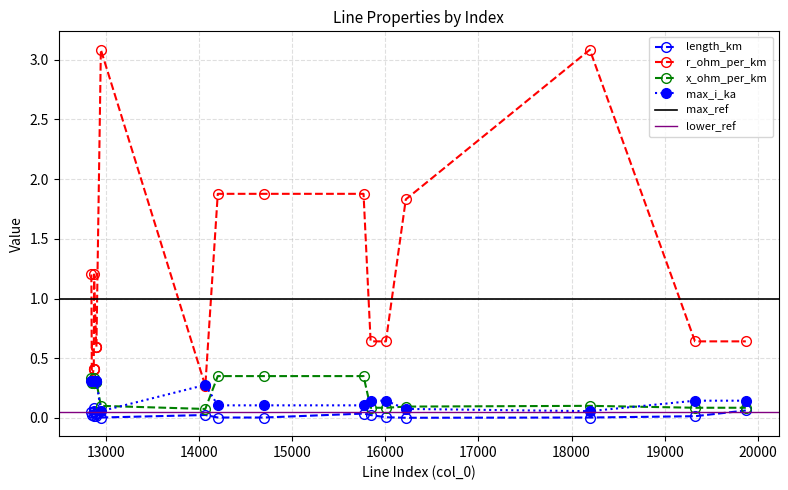

True or false: length_km and r_ohm_per_km cross at least once.

False